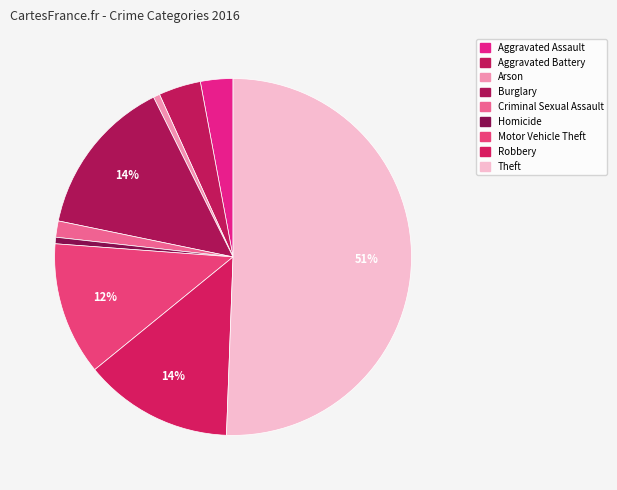

How many slices are in this pie chart?

9